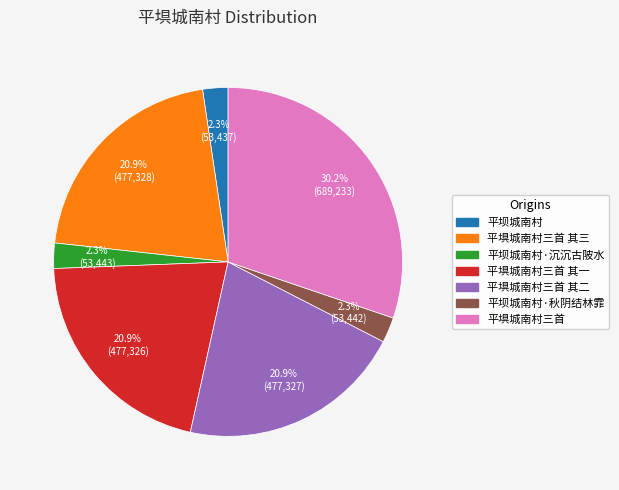

Is there any slice that represents more than half of the pie?

No